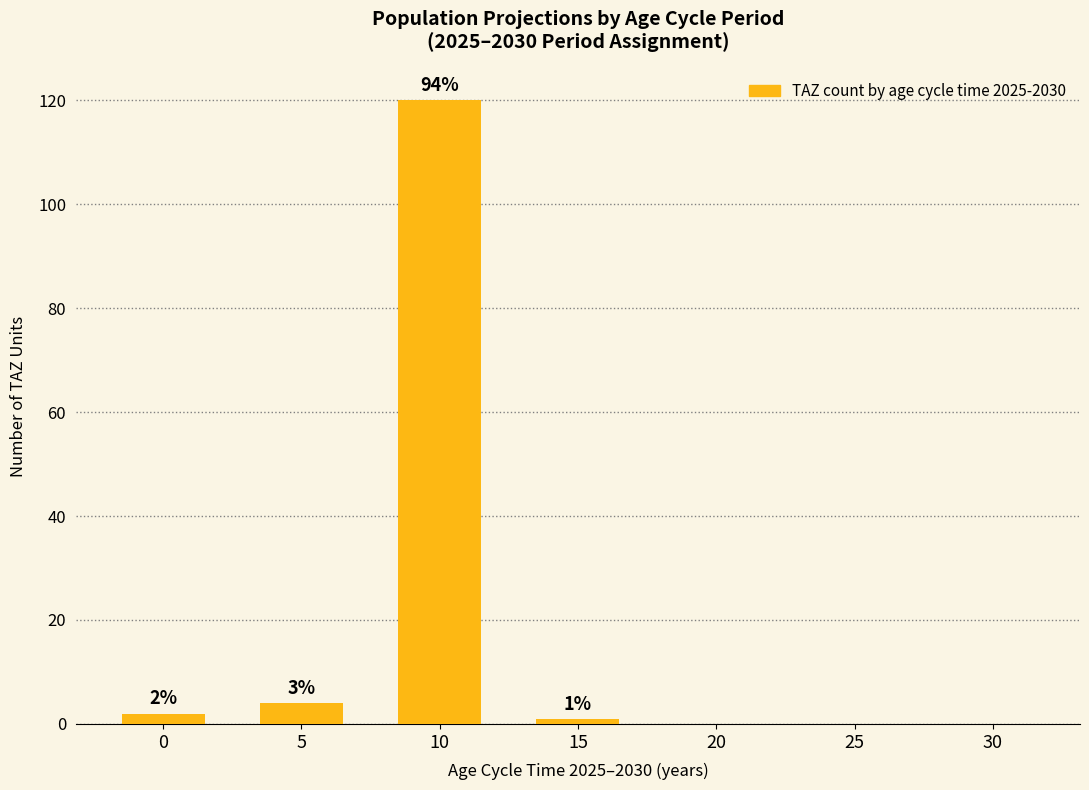

How many values are above zero?

4